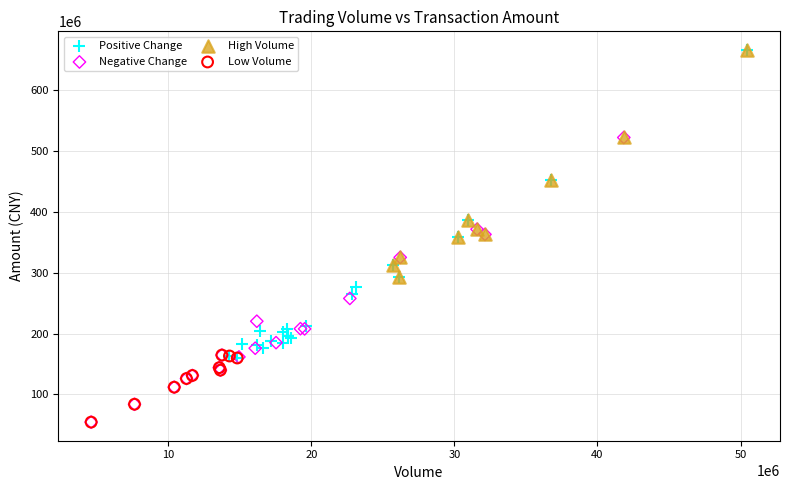

Which series has the largest Y range (max minus min)?

Positive Change